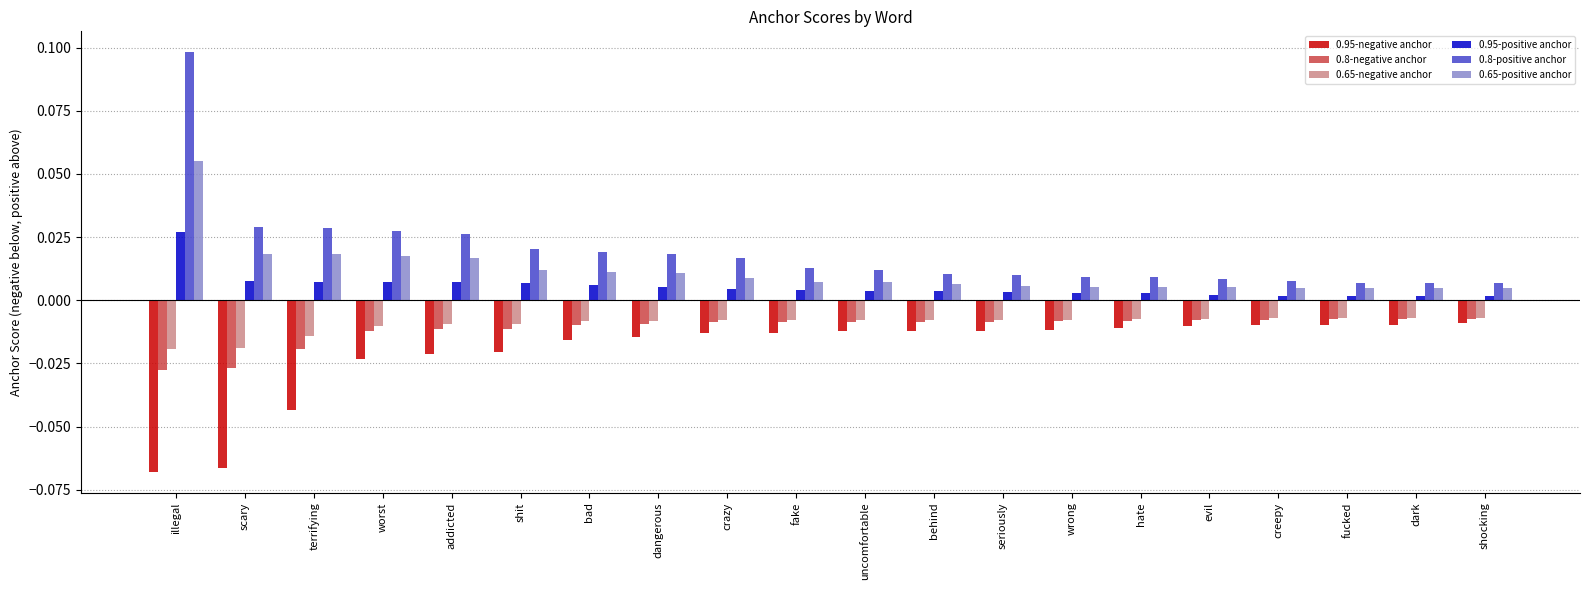

What is the label of the 11th bar from the left?

uncomfortable